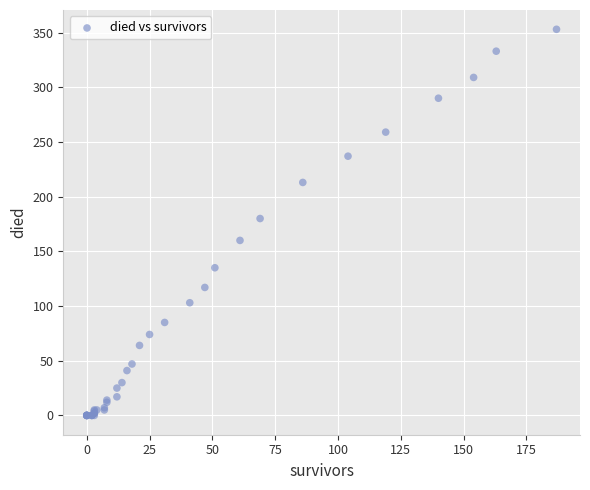

What Y value in the scatter plot is closest to 176?

180